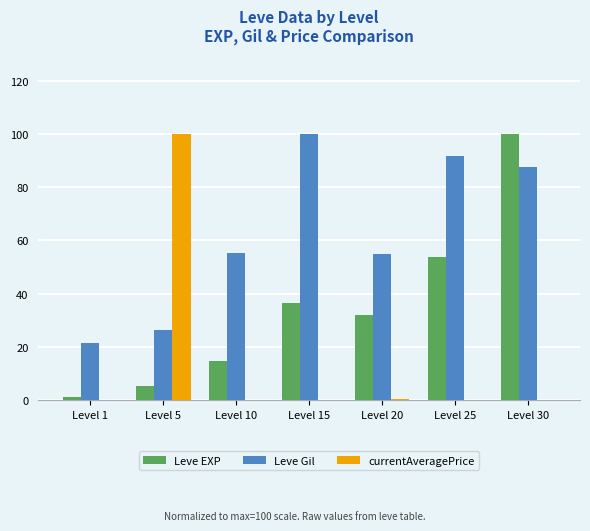

What is the difference between the Leve Gil values at Level 1 and Level 25?

70.3